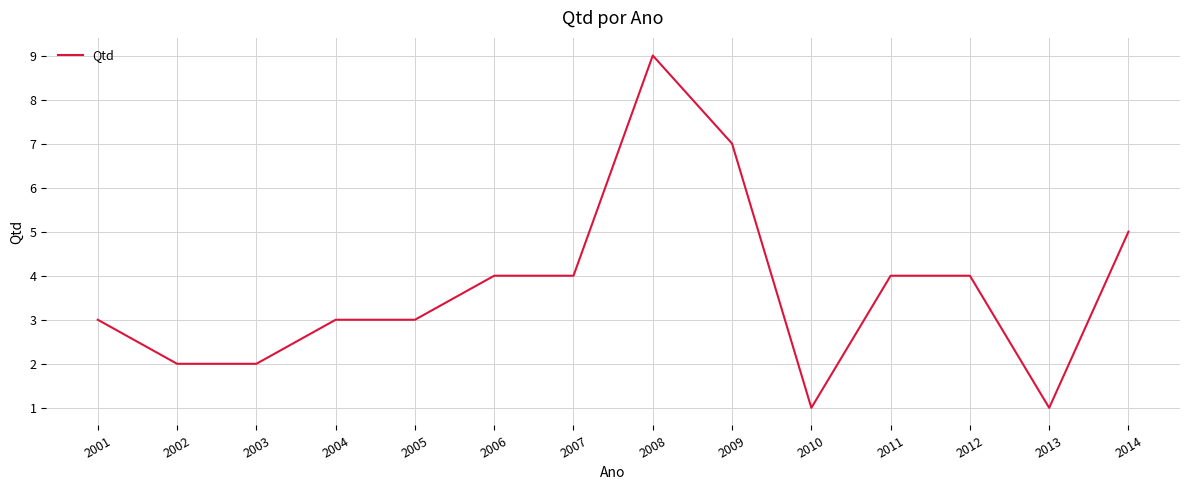

Which label corresponds to the largest value in the chart?

2008